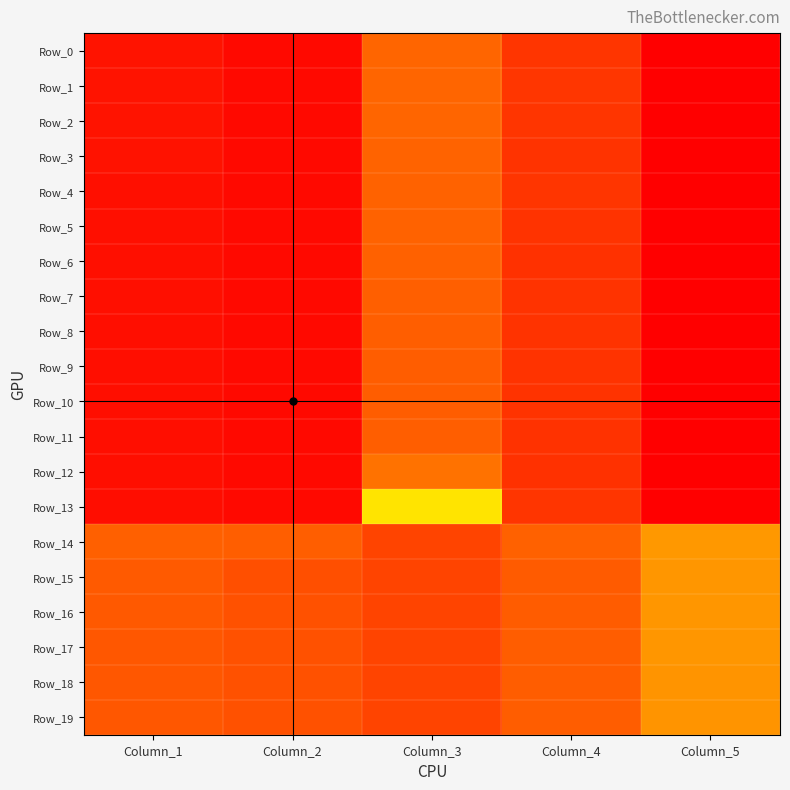

List the series in order of their peak value, lowest first.

Row_9, Row_10, Row_11, Row_8, Row_7, Row_6, Row_5, Row_4, Row_3, Row_0, Row_2, Row_1, Row_12, Row_13, Row_18, Row_19, Row_14, Row_17, Row_16, Row_15